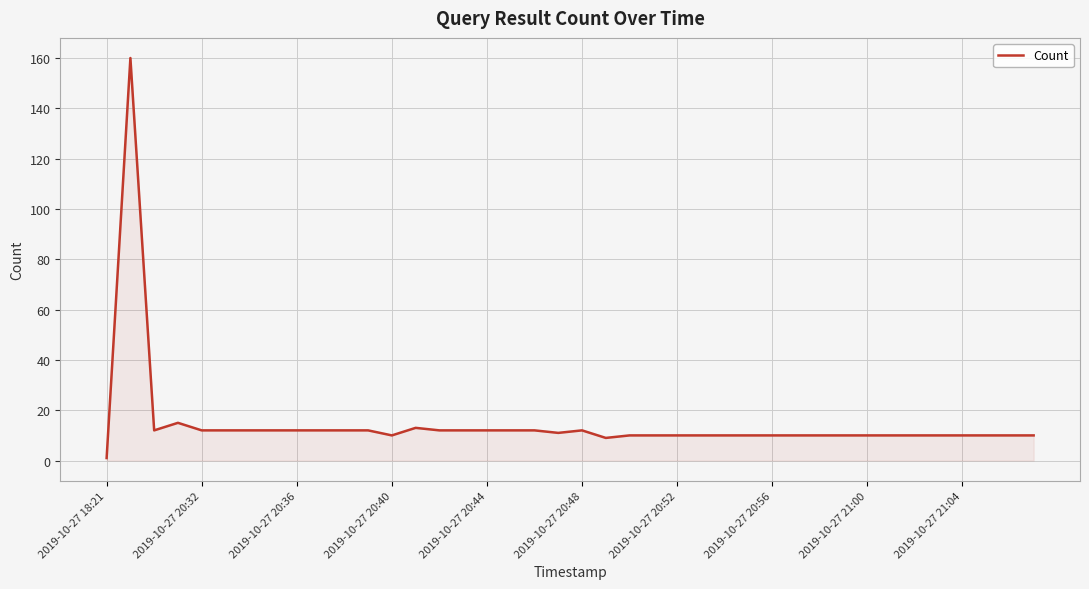

What is the difference between the maximum and minimum values?

159